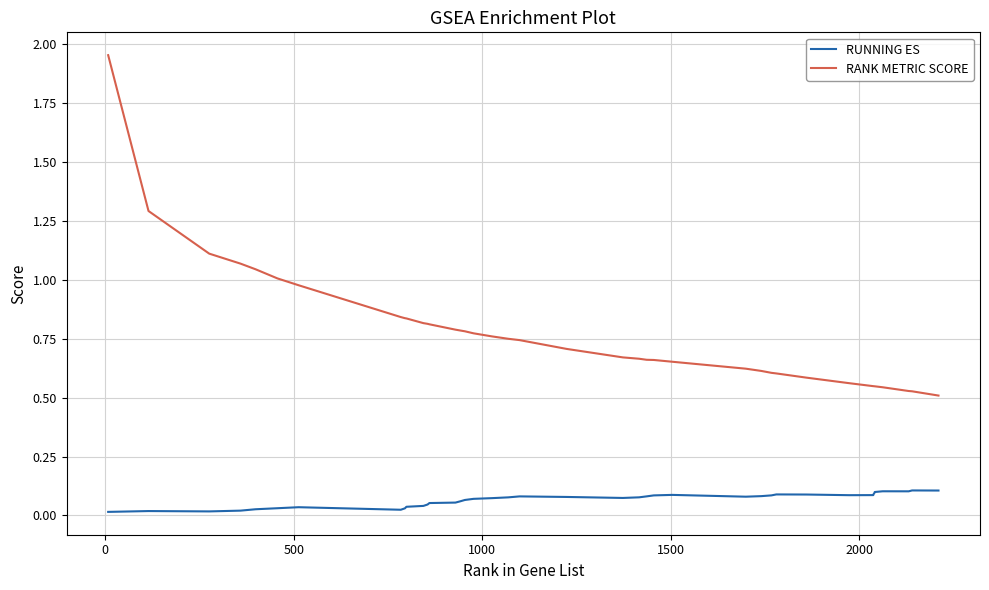

Which series has the widest spread of values?

RANK METRIC SCORE